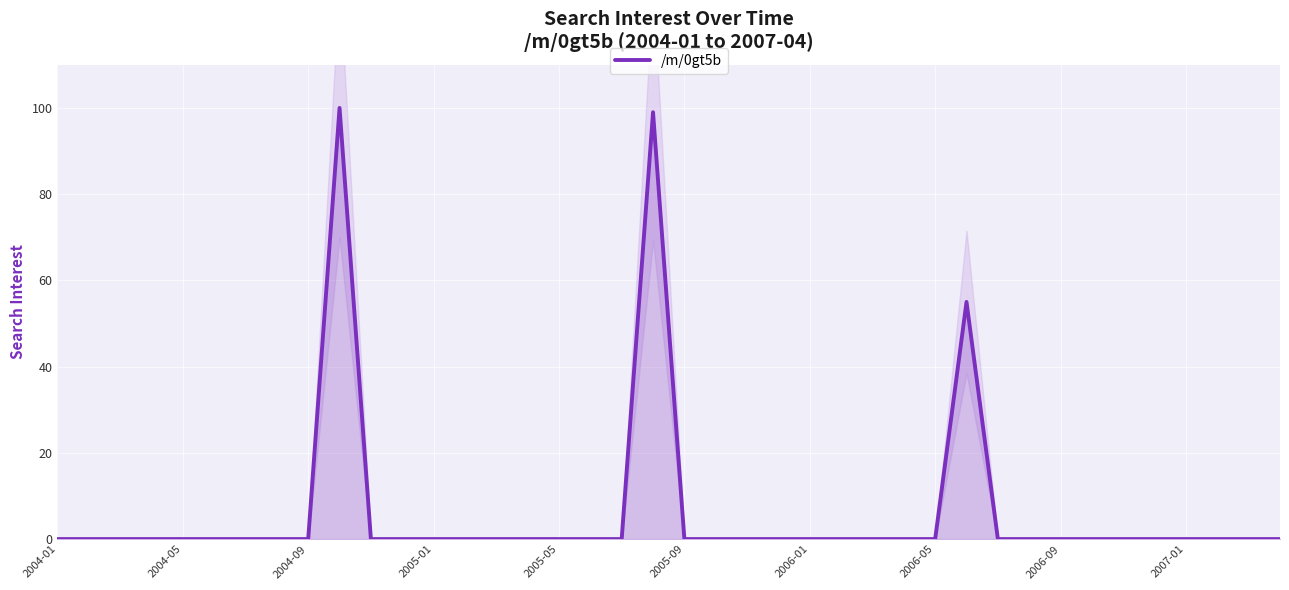

What is the sum of all values?

254